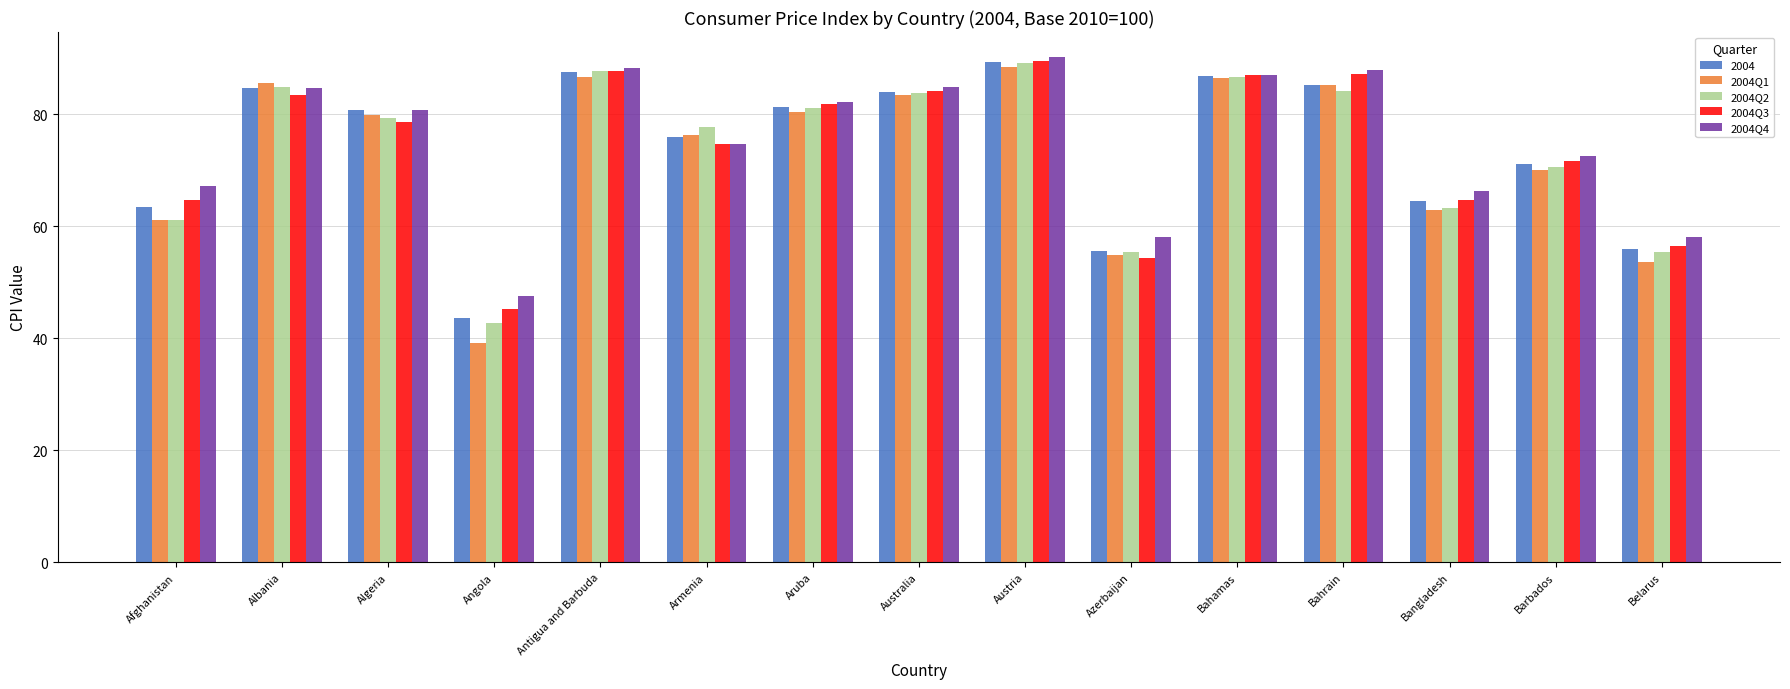

Which series has the widest spread of values?

2004Q1